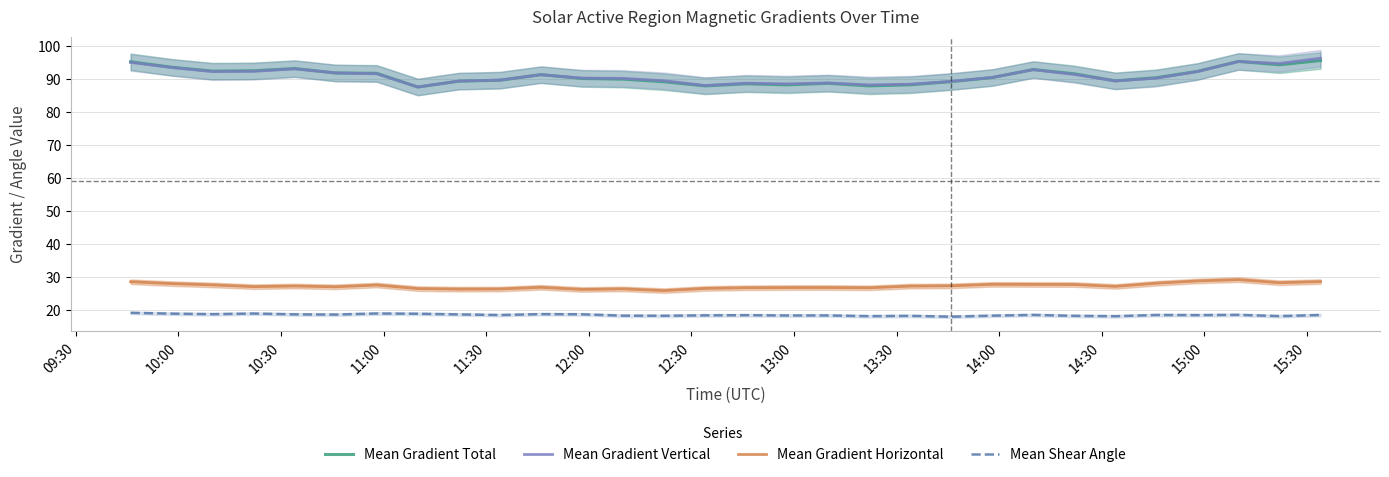

True or false: Mean Gradient Horizontal and Mean Gradient Total cross at least once.

False